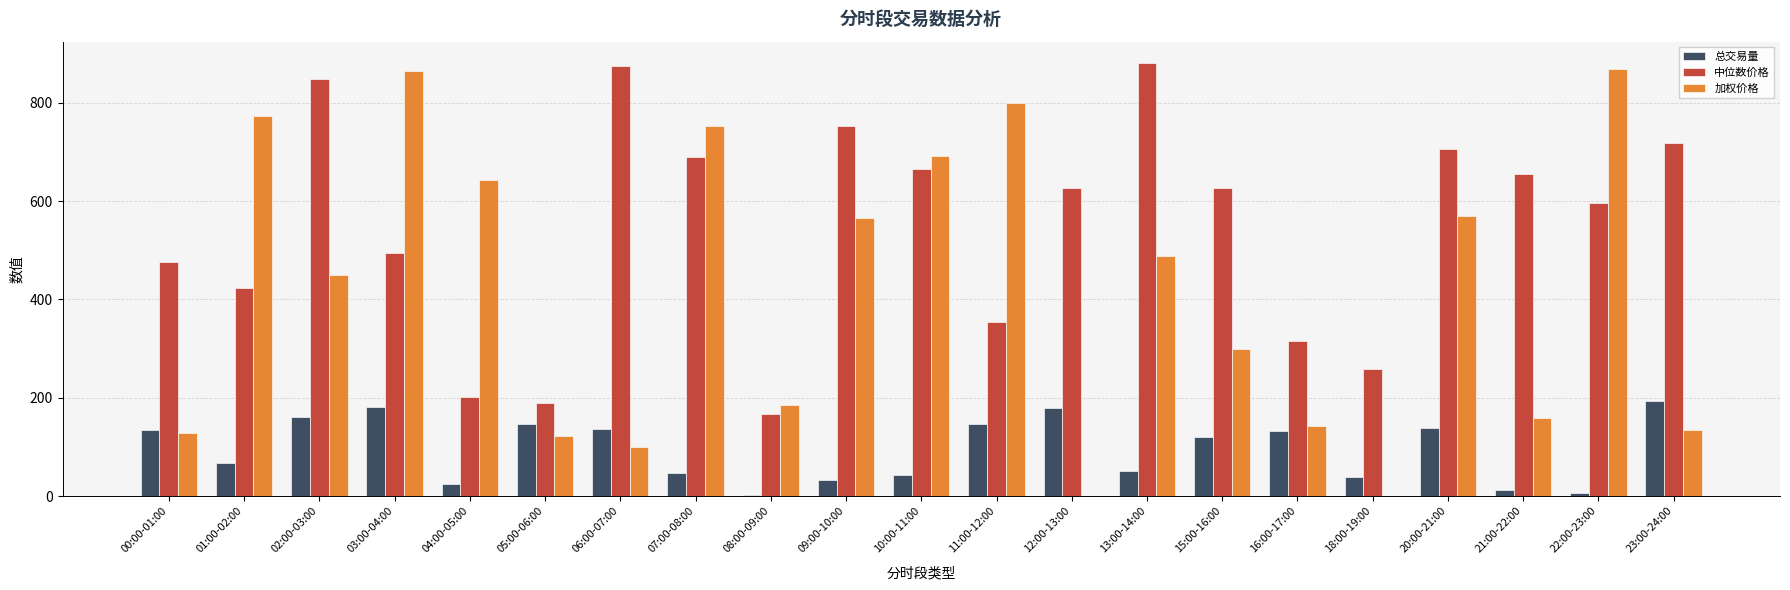

List the labels in order of 加权价格 value, smallest first.

06:00-07:00, 05:00-06:00, 00:00-01:00, 23:00-24:00, 16:00-17:00, 21:00-22:00, 08:00-09:00, 15:00-16:00, 02:00-03:00, 13:00-14:00, 09:00-10:00, 20:00-21:00, 04:00-05:00, 10:00-11:00, 07:00-08:00, 01:00-02:00, 11:00-12:00, 03:00-04:00, 12:00-13:00, 18:00-19:00, 22:00-23:00